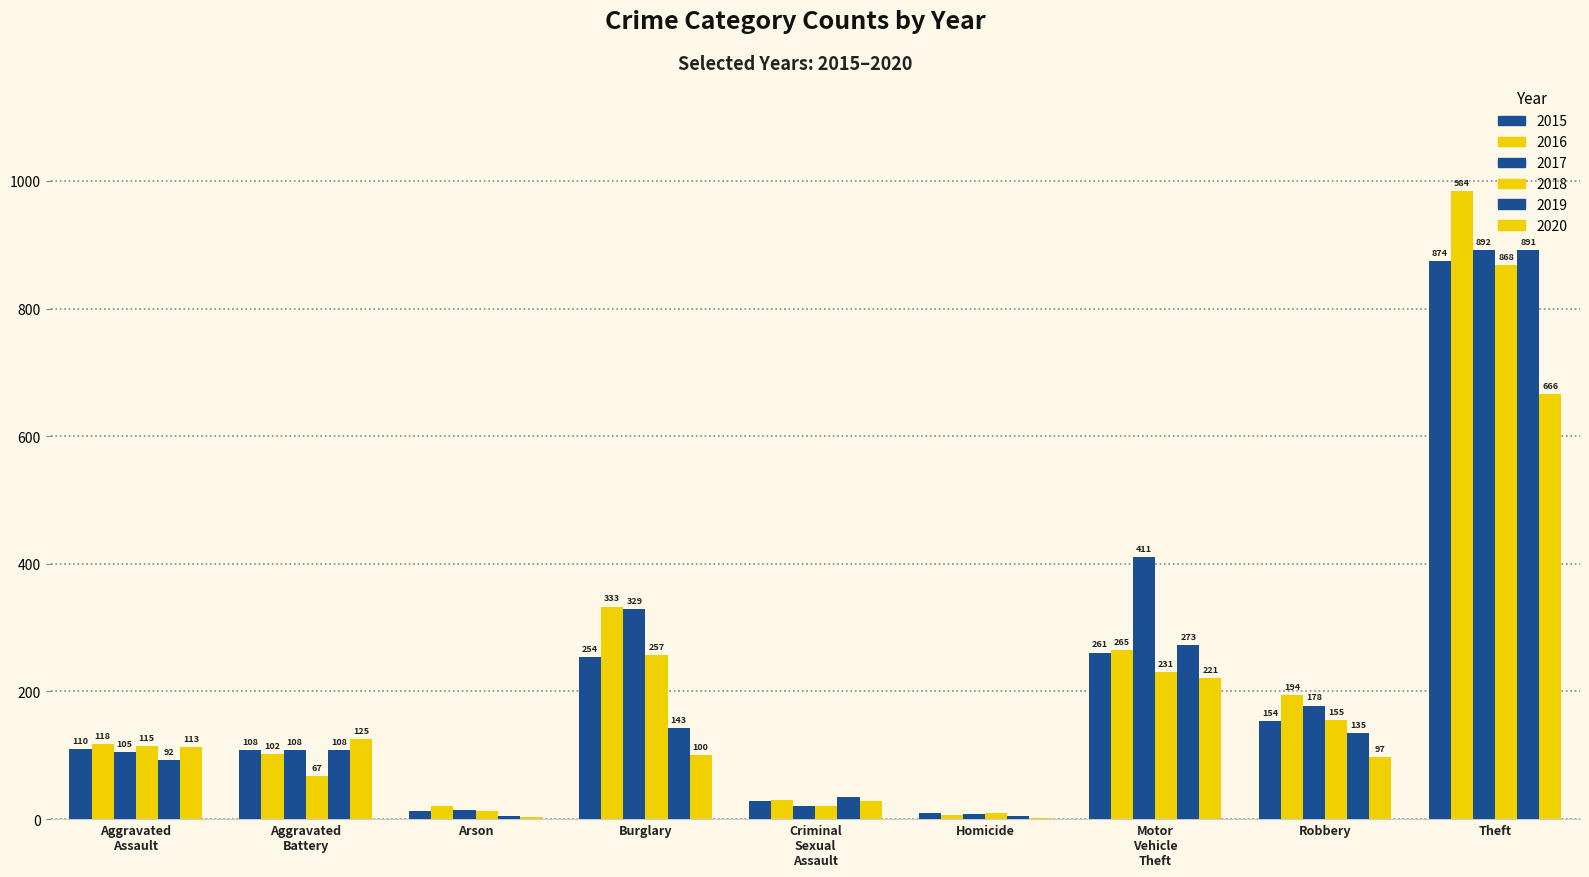

What is the average value of the 2020 series?

151